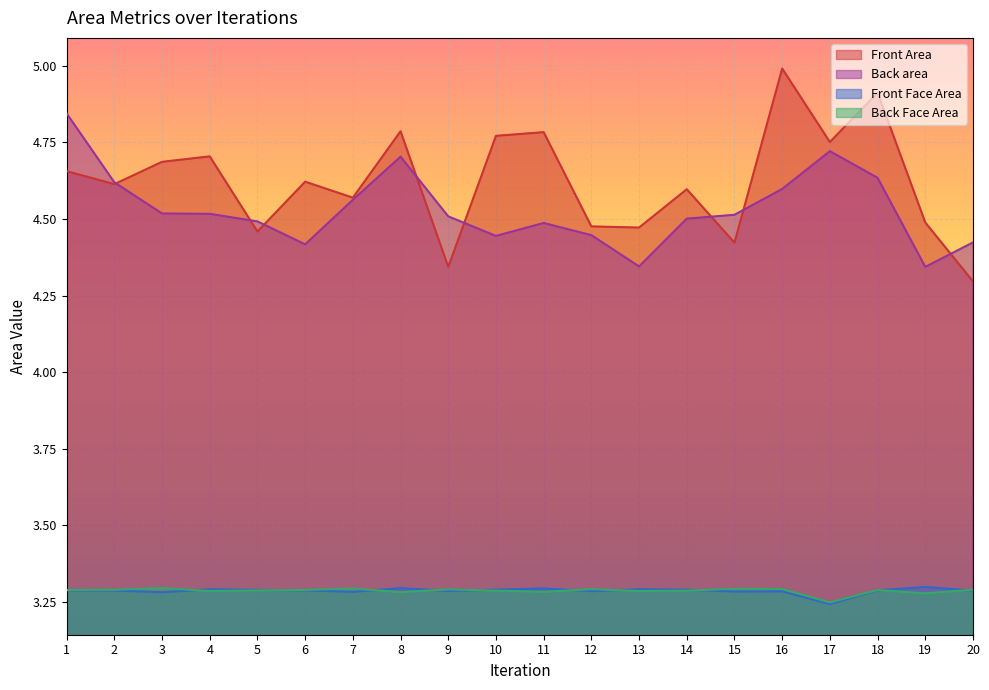

True or false: Front Face Area and Front Area cross at least once.

False